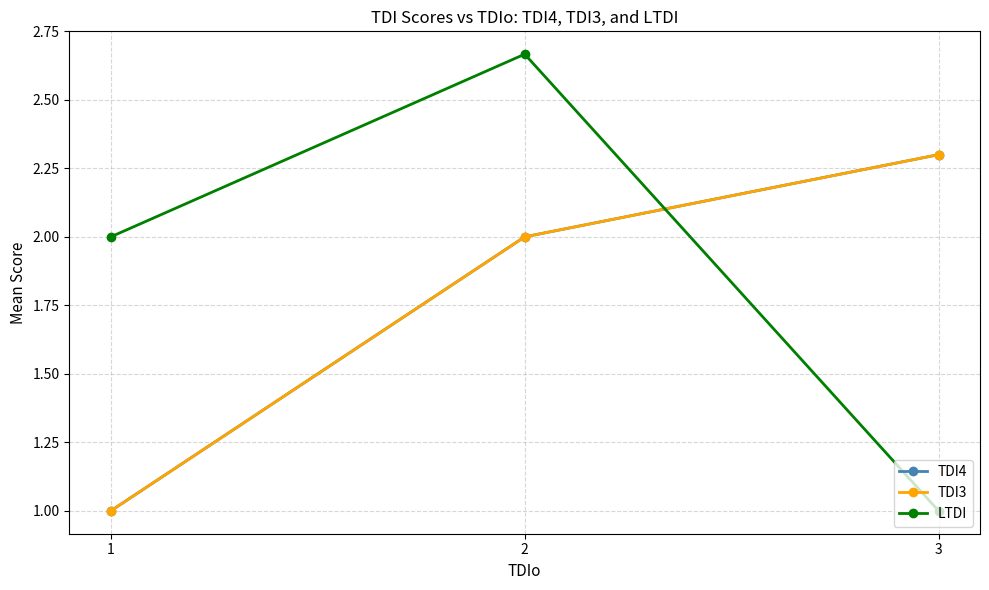

What is the total value across all series at 2?

6.7